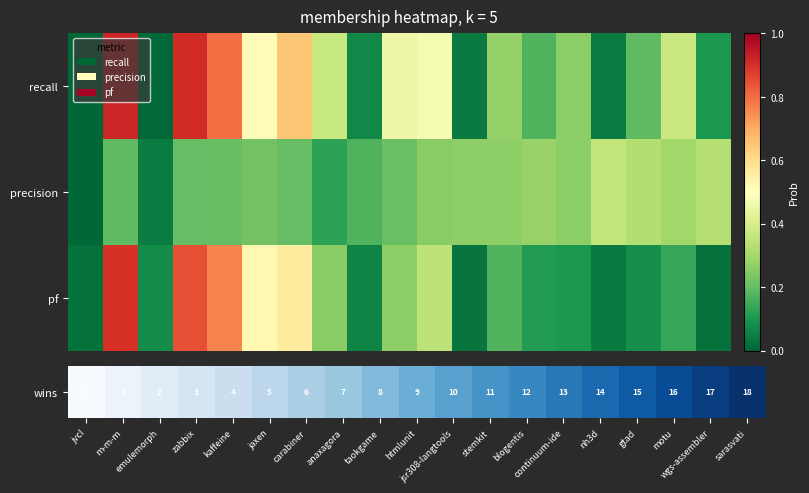

What is the greatest value displayed?

1.0